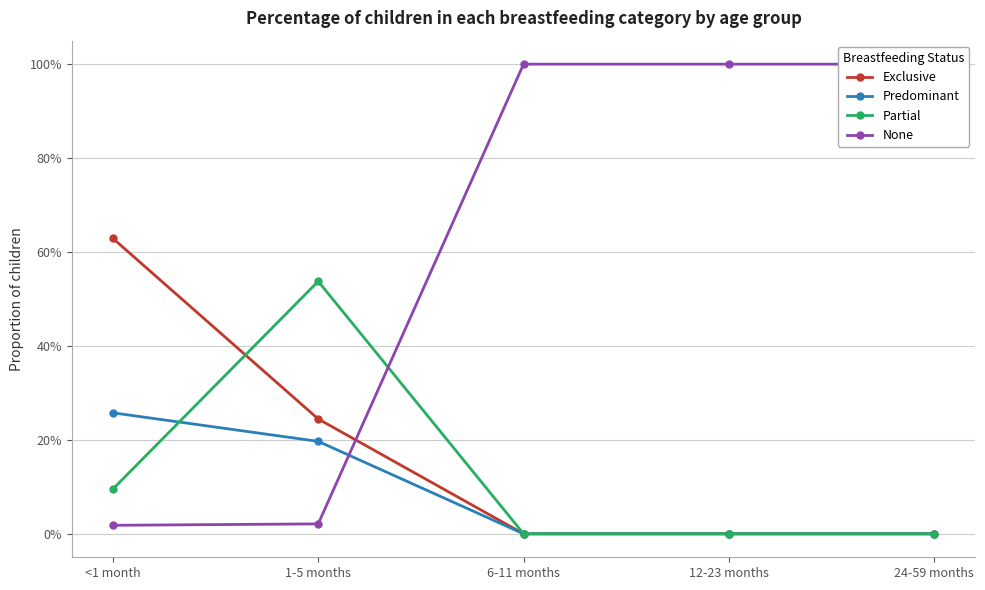

At which label is Predominant closest to 0?

6-11 months